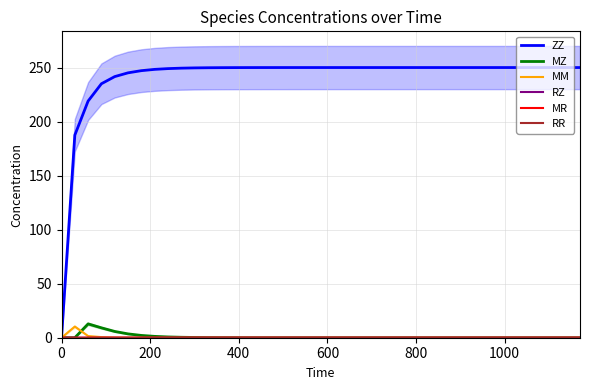

What is the highest value of the MZ series?

12.8